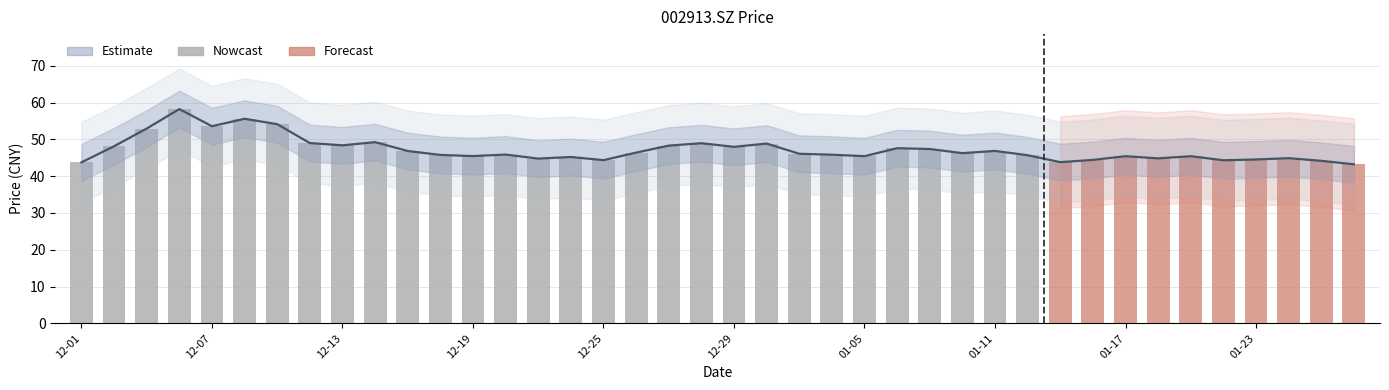

What is the sum of the values at 2018-01-22 and 2017-12-28?

93.3